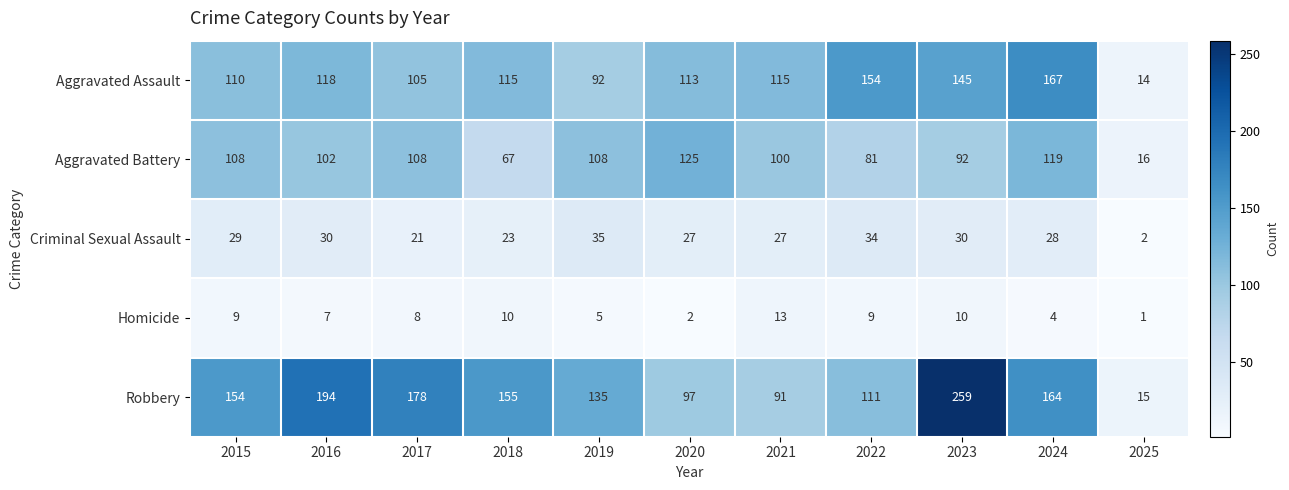

Which label corresponds to the largest value in the chart?

2023